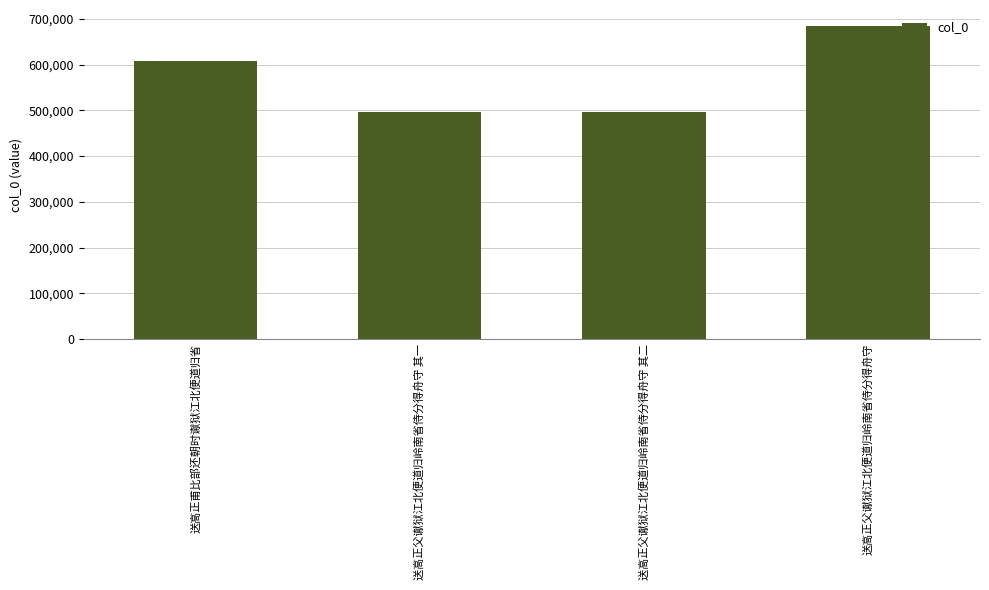

What position from the left is 送高正父谳狱江北便道归岭南省侍分得舟守 其一?

2